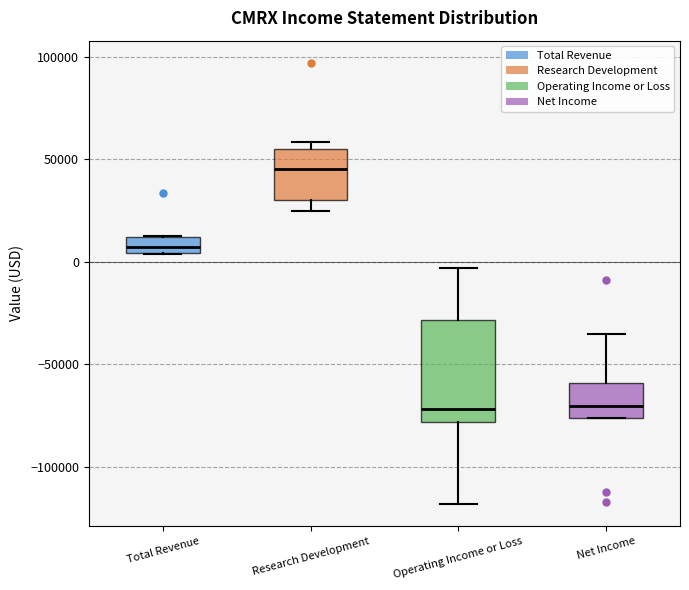

Where is the lower edge of the box for Total Revenue on the y-axis? The values are not printed on the chart, so give them approximately, as read against the axis.

5000